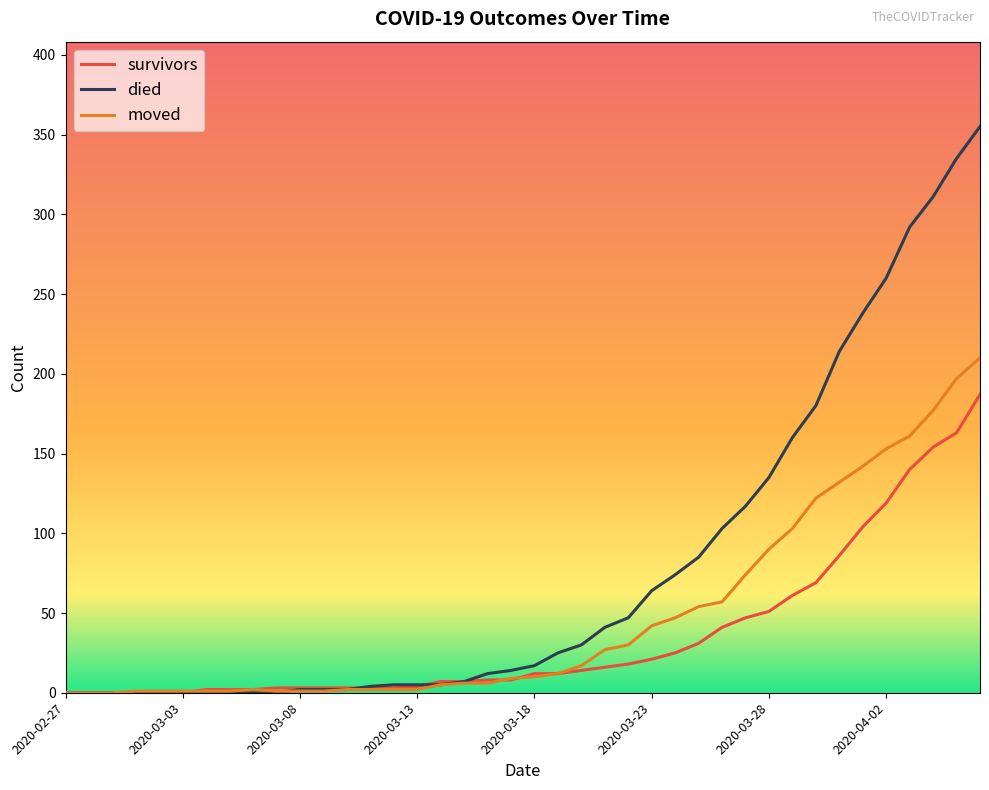

Rank the series by their average value, from lowest to highest.

survivors, moved, died